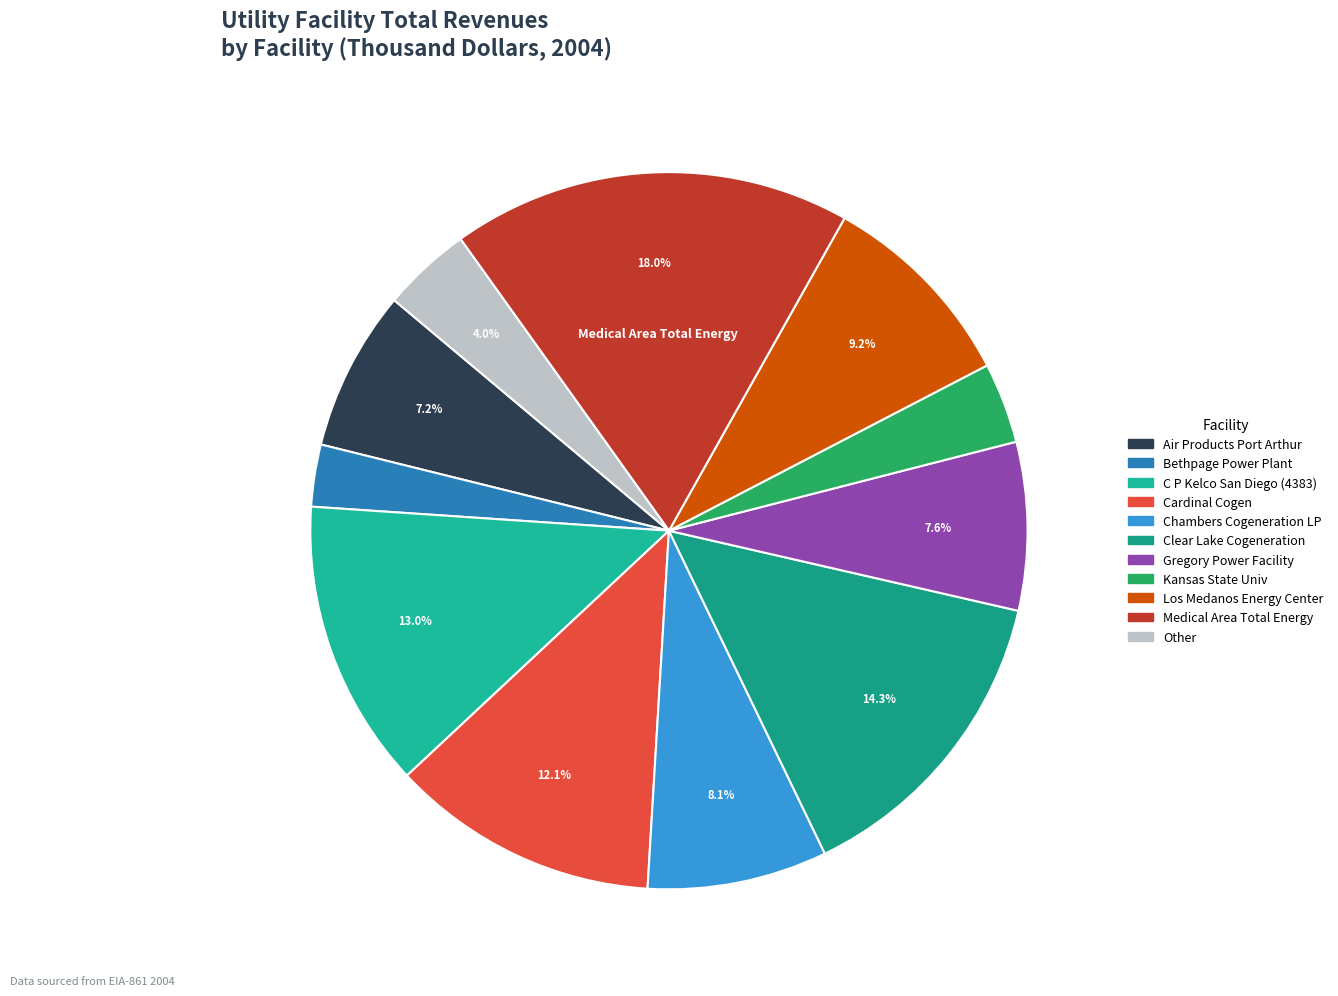

Count the number of slices in the pie.

11